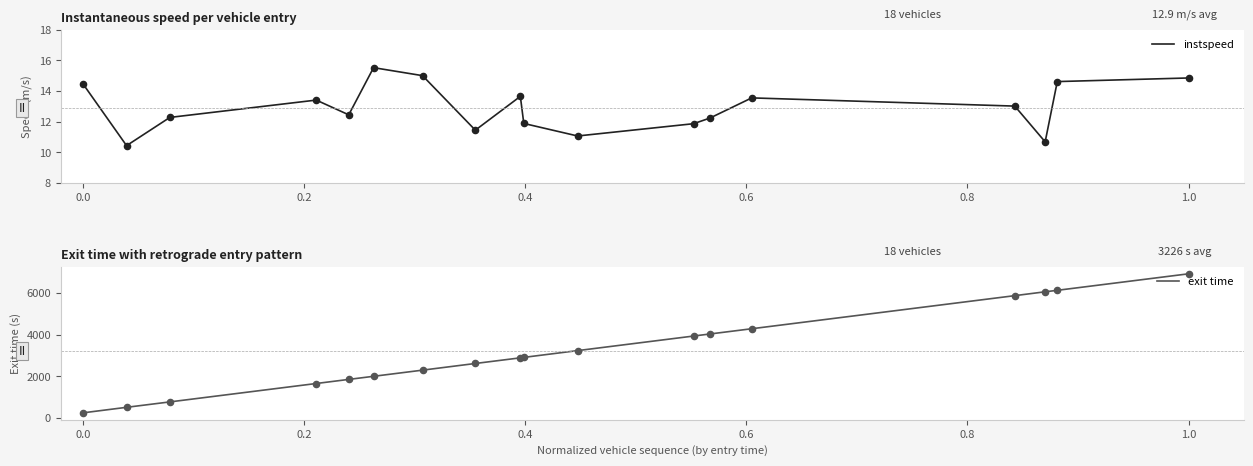

What are all the series names shown in the legend?

instspeed, exit time